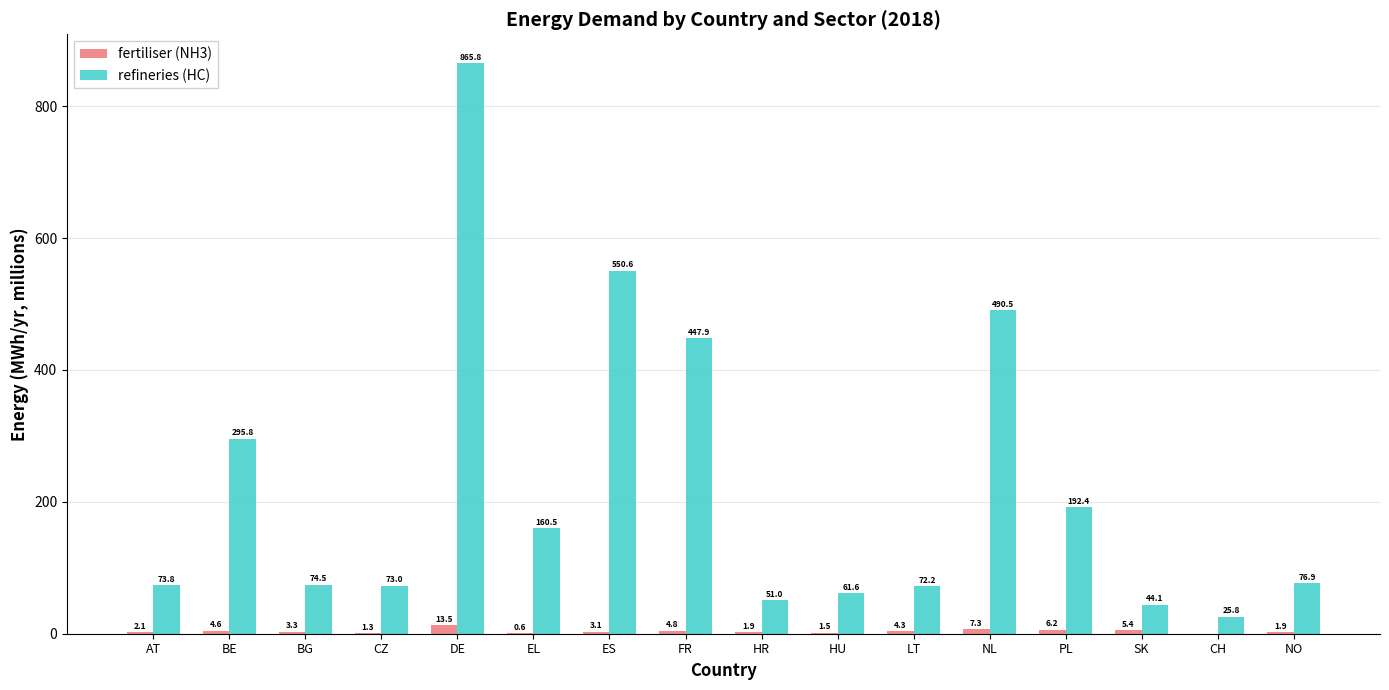

Between EL and CH, which series saw the biggest shift?

refineries (HC)